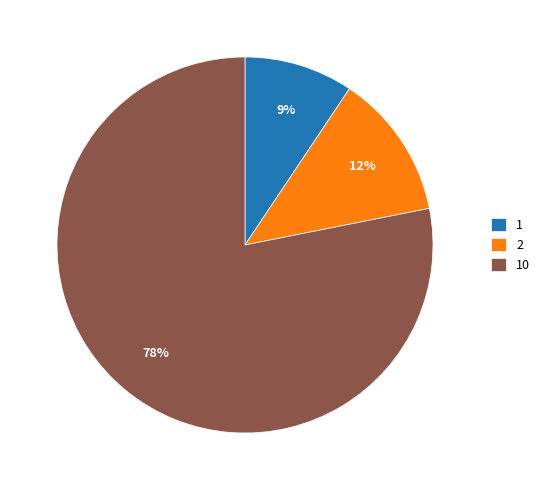

Does 10 account for over 50% of the chart?

Yes